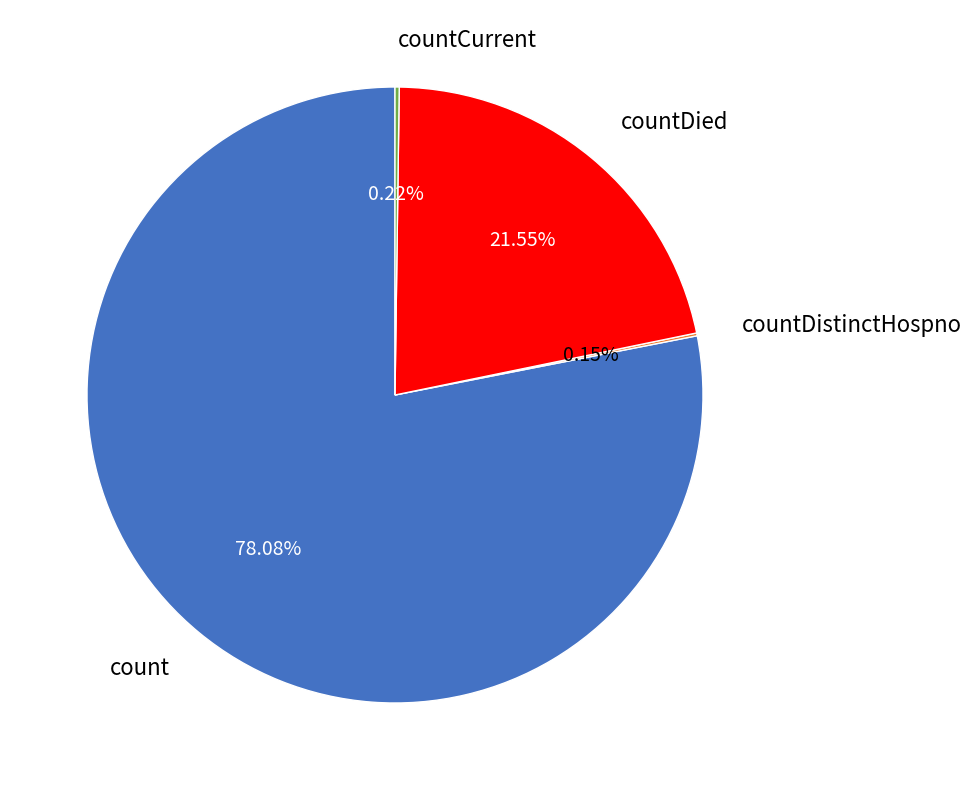

Which category has the biggest portion of the pie?

count